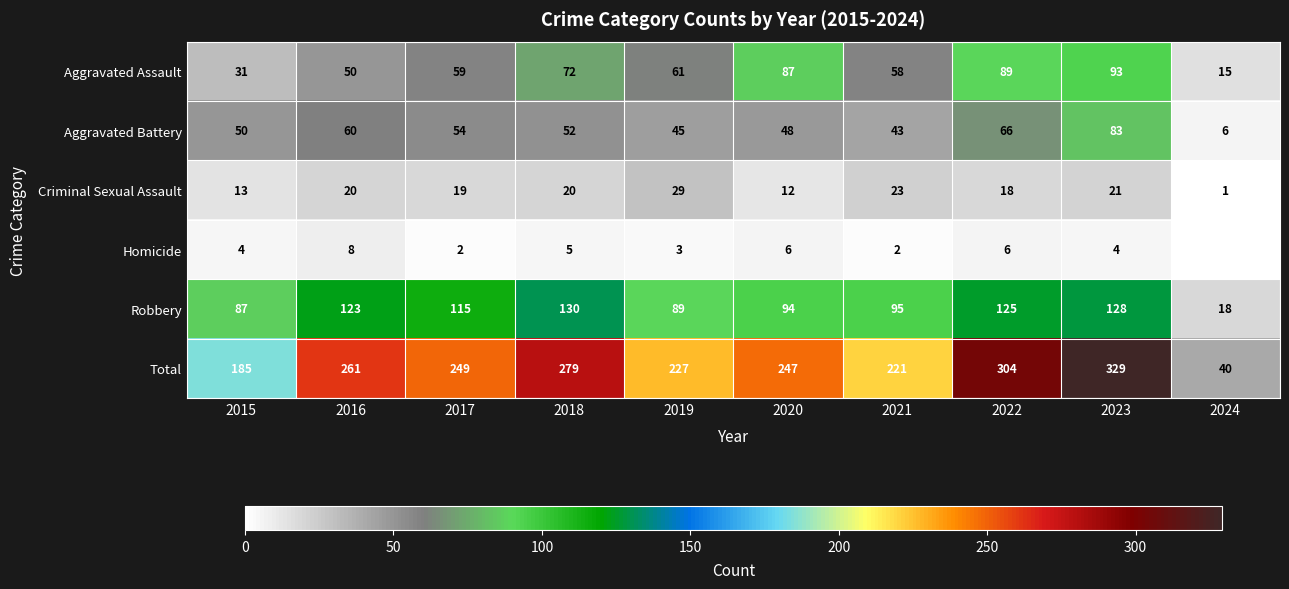

At which label is Robbery closest to 74?

2015